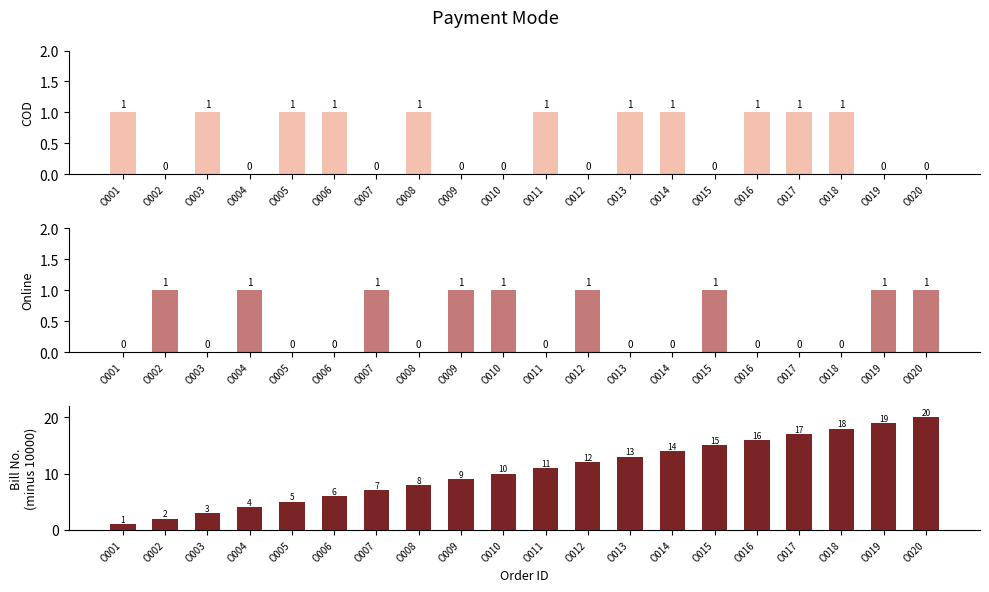

The COD series shows 1 at O007. True or false?

False